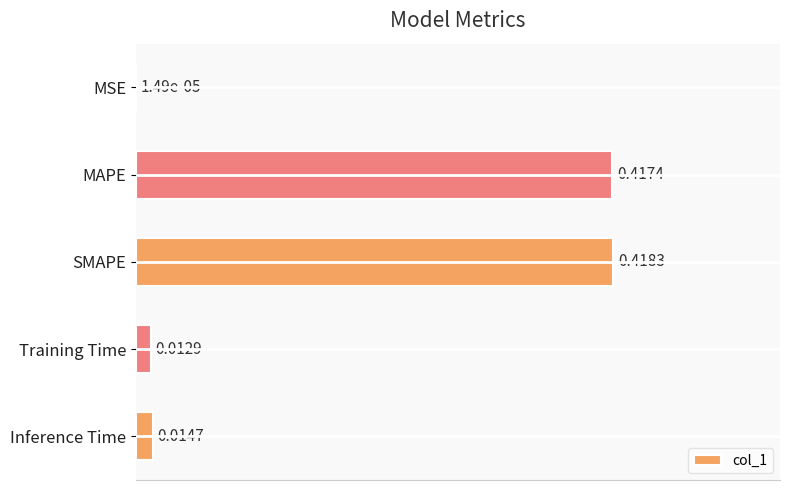

Count the number of data series in this chart.

1